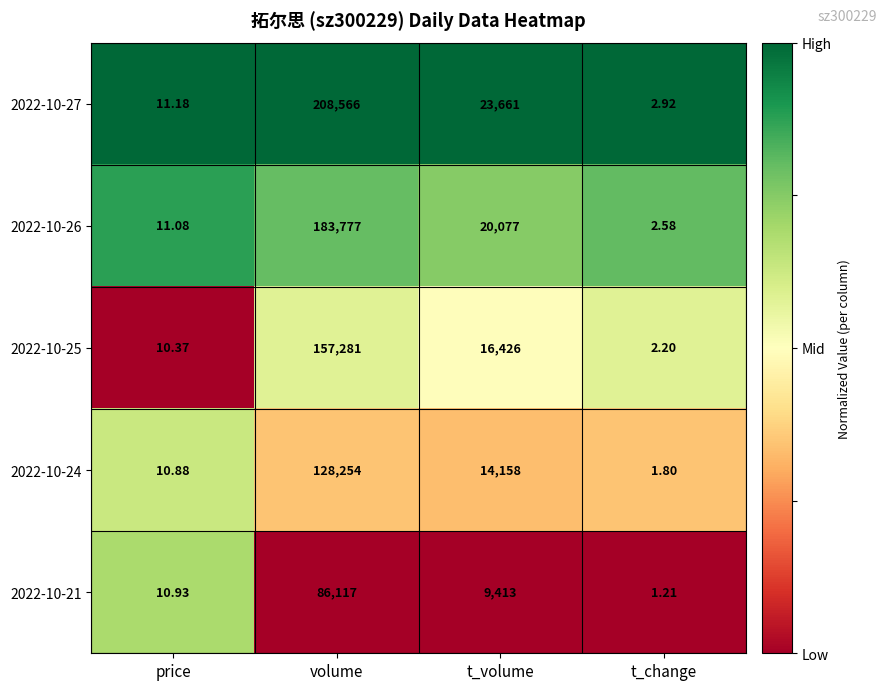

Which series has the widest spread of values?

2022-10-27